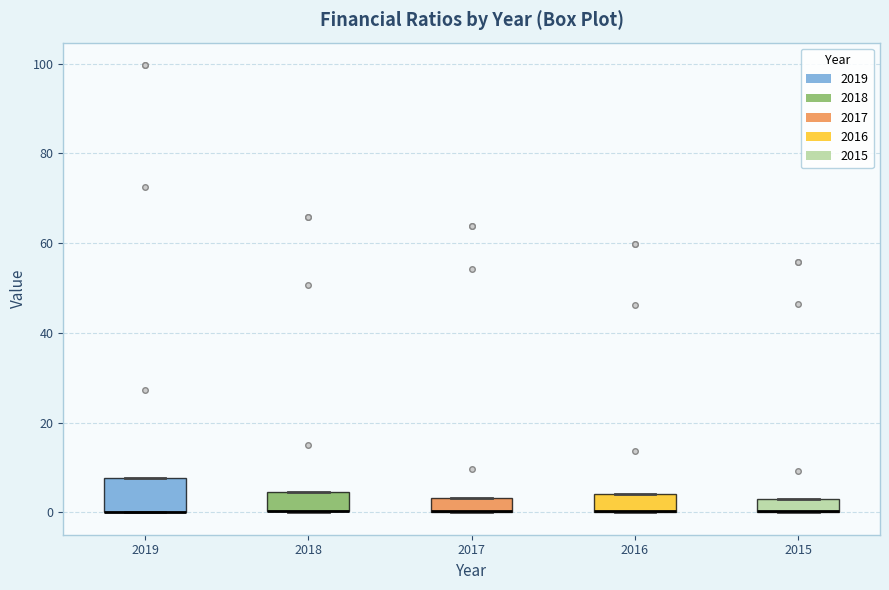

Comparing the boxes themselves (not the whiskers), which one is the tallest?

2019